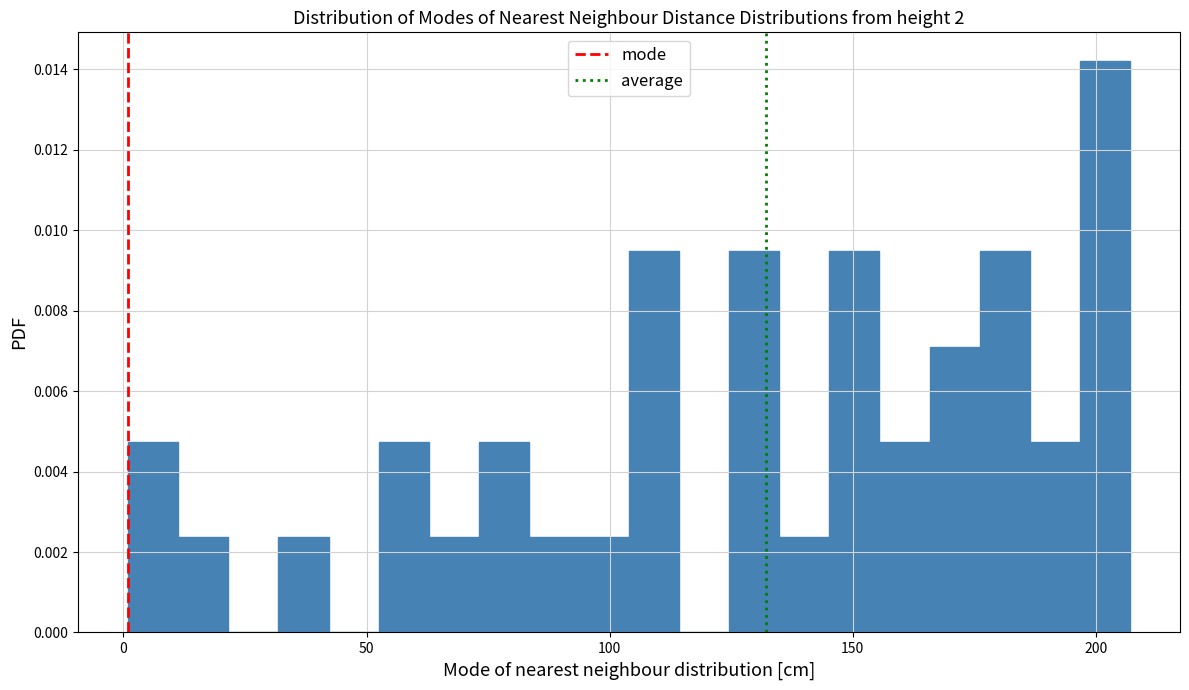

Read against the x-axis, roughly where is the centre of the tallest bar?

200